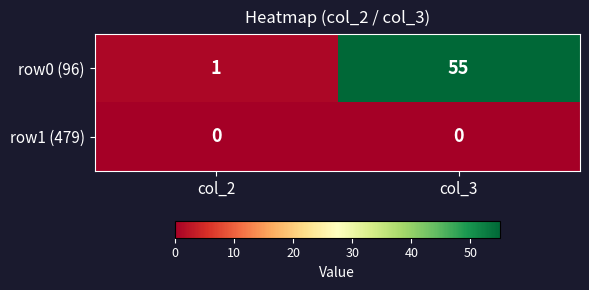

Rank the series by their maximum value, from highest to lowest.

row0 (96), row1 (479)